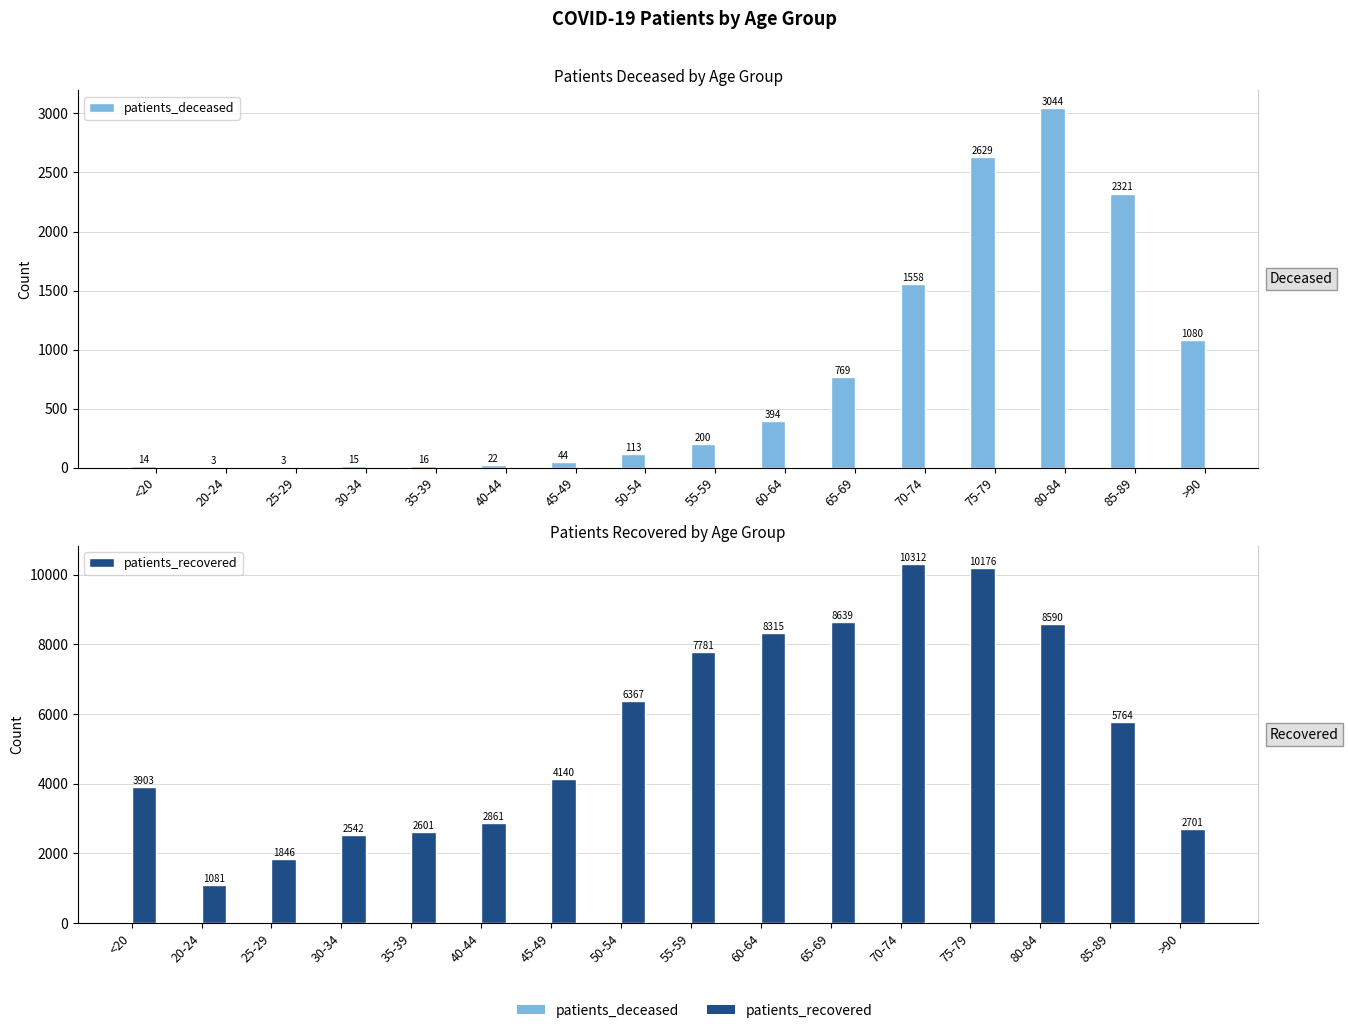

How many categories are shown in the chart?

16